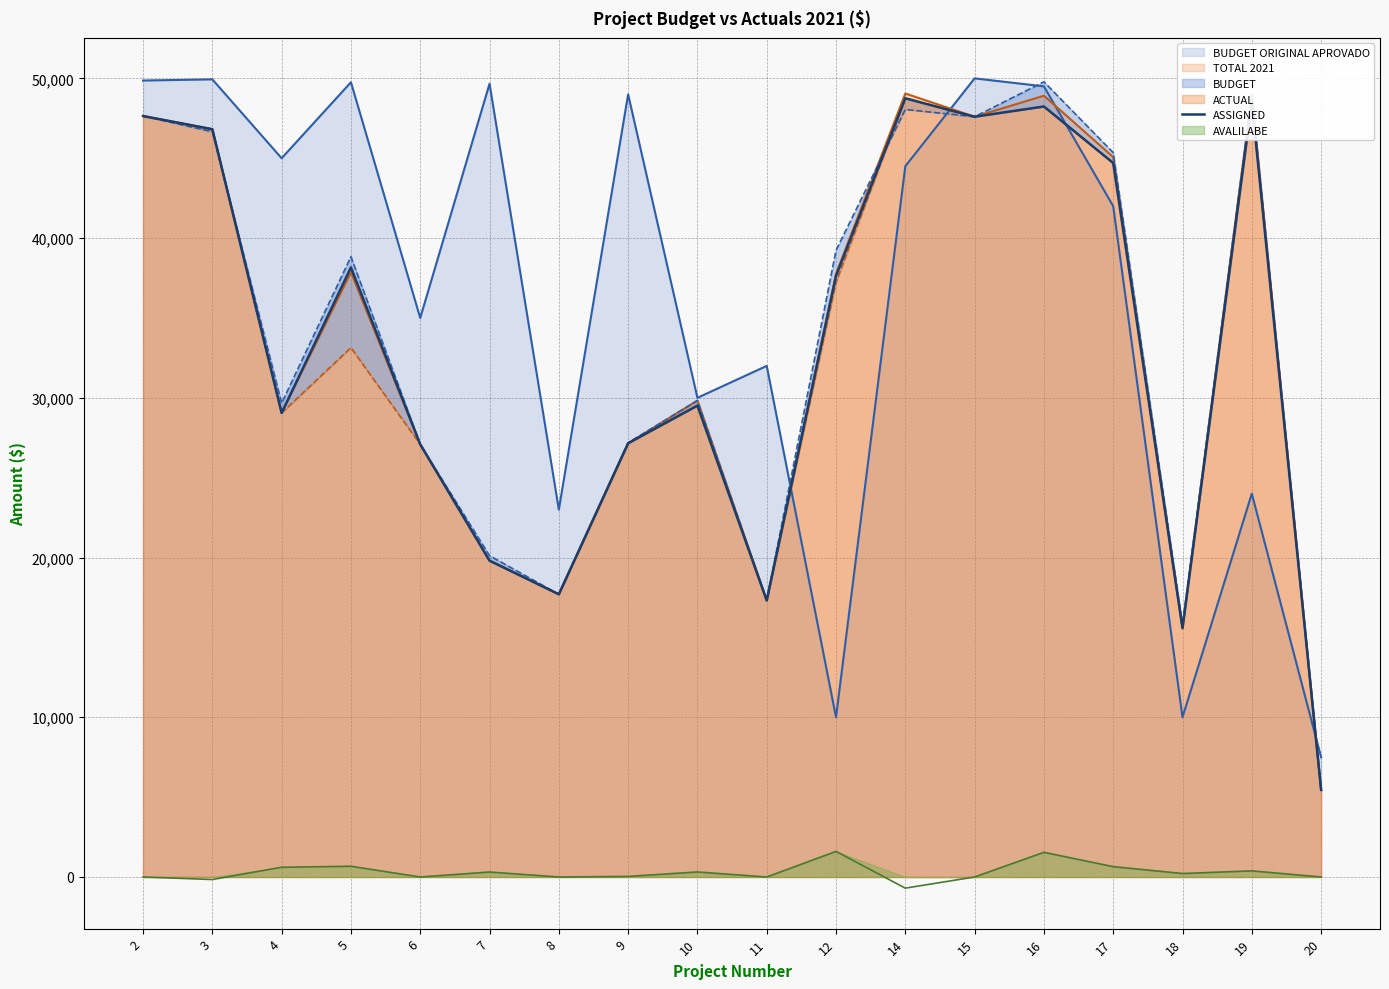

What is the ratio of the value at 18 to the value at 10?

0.5